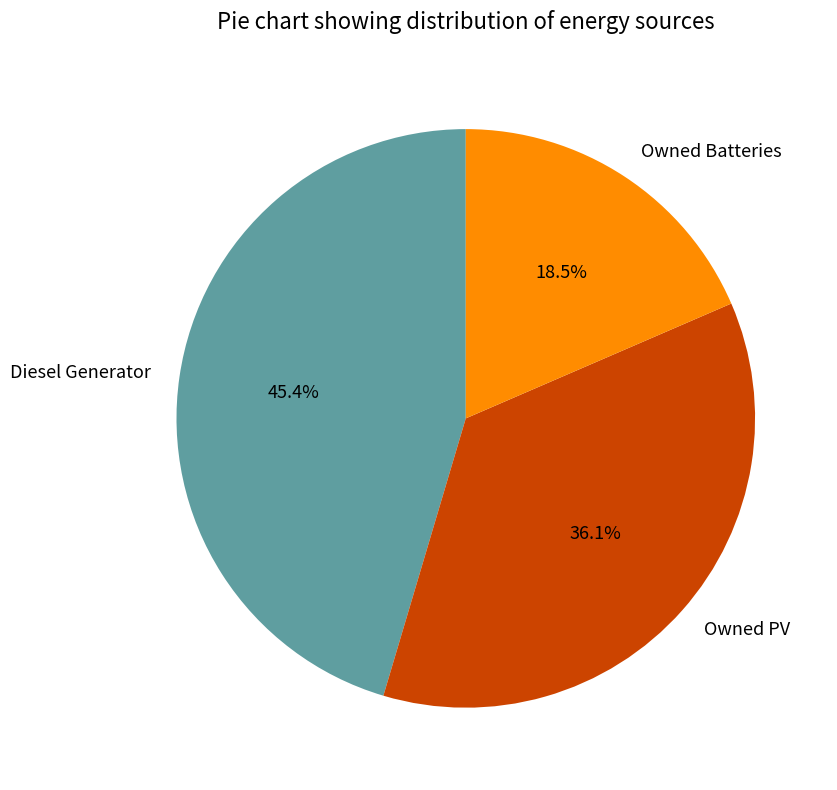

Count the number of slices in the pie.

3